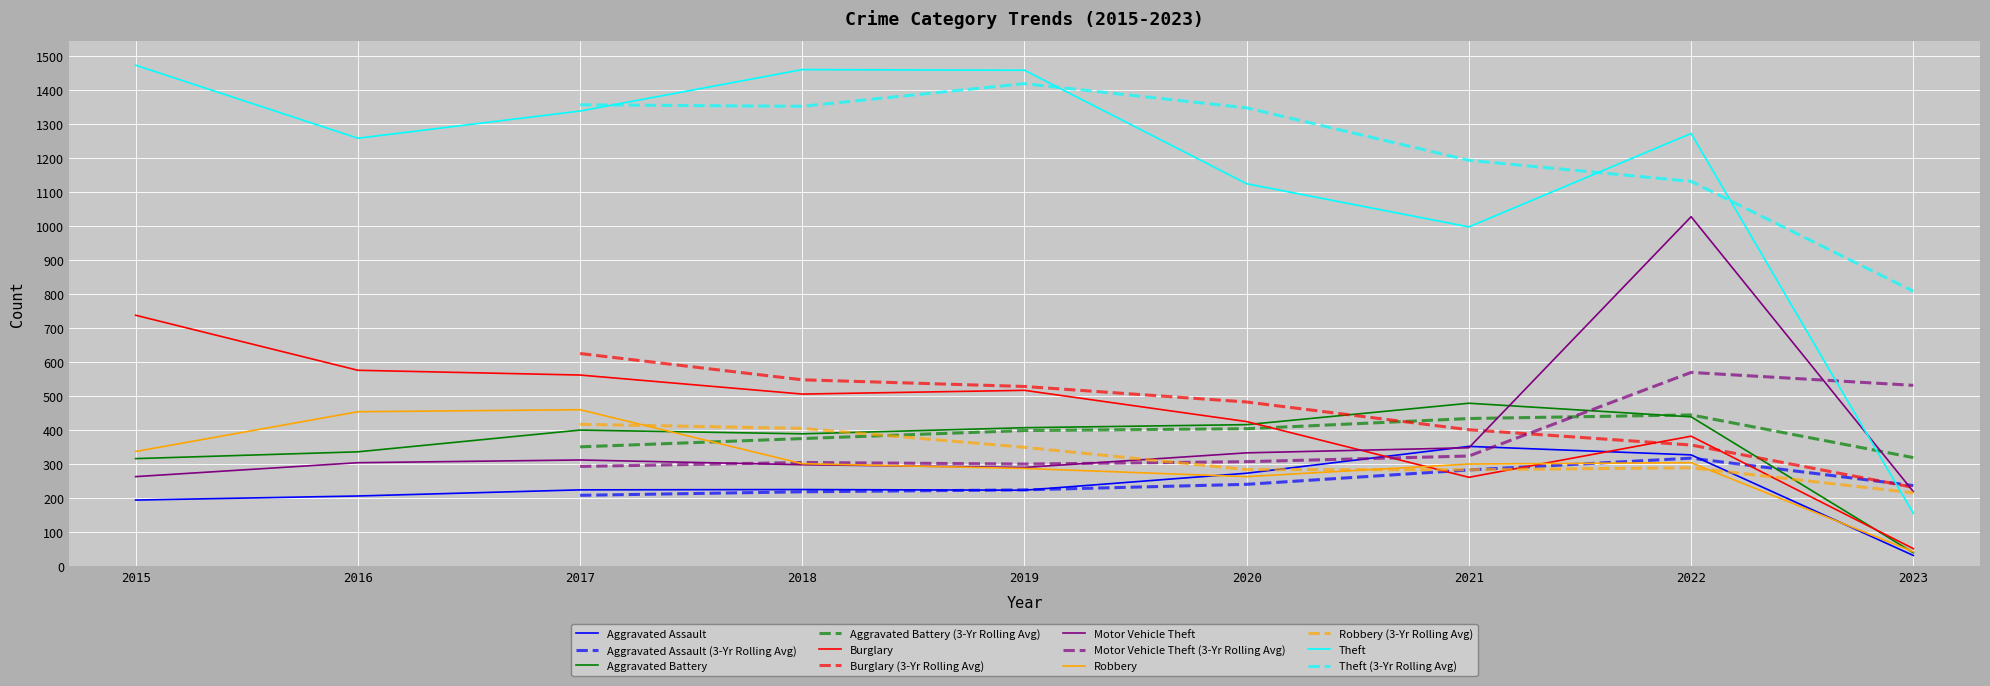

Rank the categories by Motor Vehicle Theft value from highest to lowest.

2022, 2021, 2020, 2017, 2016, 2018, 2019, 2015, 2023